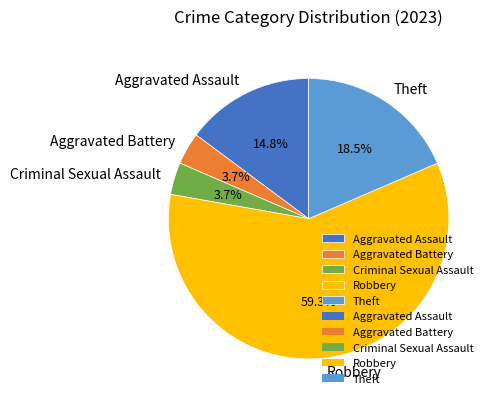

What percentage is the Robbery slice, to the nearest percent?

59%